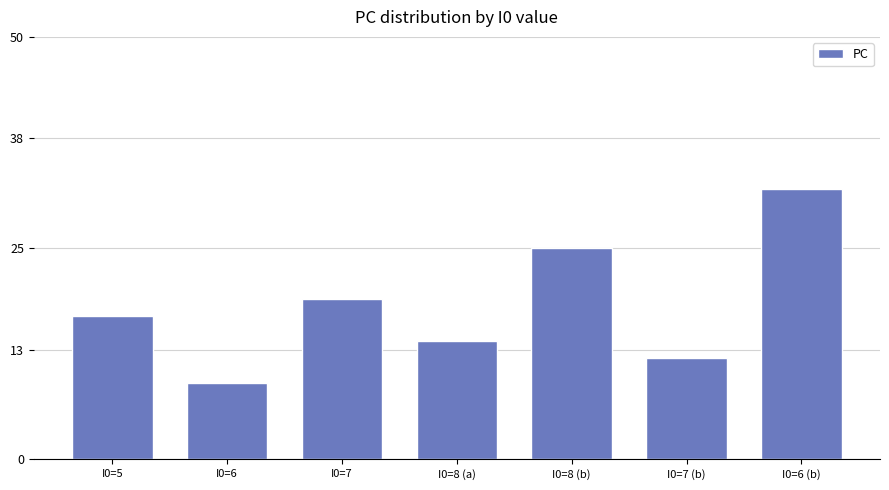

What is the minimum value shown in the chart?

9